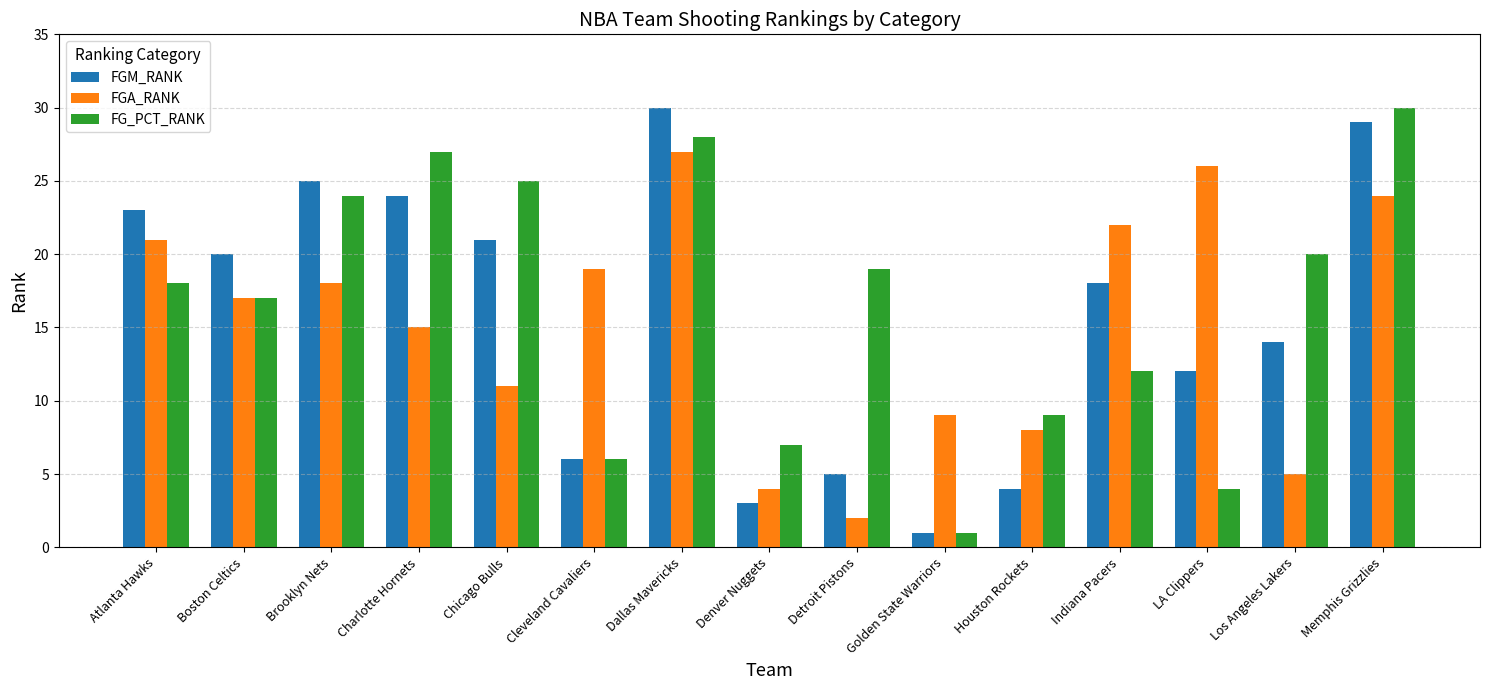

Reading left to right, extract all data points from this chart.

FGM_RANK: Atlanta Hawks=23	Boston Celtics=20	Brooklyn Nets=25	Charlotte Hornets=24	Chicago Bulls=21	Cleveland Cavaliers=6	Dallas Mavericks=30	Denver Nuggets=3	Detroit Pistons=5	Golden State Warriors=1	Houston Rockets=4	Indiana Pacers=18	LA Clippers=12	Los Angeles Lakers=14	Memphis Grizzlies=29
FGA_RANK: Atlanta Hawks=21	Boston Celtics=17	Brooklyn Nets=18	Charlotte Hornets=15	Chicago Bulls=11	Cleveland Cavaliers=19	Dallas Mavericks=27	Denver Nuggets=4	Detroit Pistons=2	Golden State Warriors=9	Houston Rockets=8	Indiana Pacers=22	LA Clippers=26	Los Angeles Lakers=5	Memphis Grizzlies=24
FG_PCT_RANK: Atlanta Hawks=18	Boston Celtics=17	Brooklyn Nets=24	Charlotte Hornets=27	Chicago Bulls=25	Cleveland Cavaliers=6	Dallas Mavericks=28	Denver Nuggets=7	Detroit Pistons=19	Golden State Warriors=1	Houston Rockets=9	Indiana Pacers=12	LA Clippers=4	Los Angeles Lakers=20	Memphis Grizzlies=30